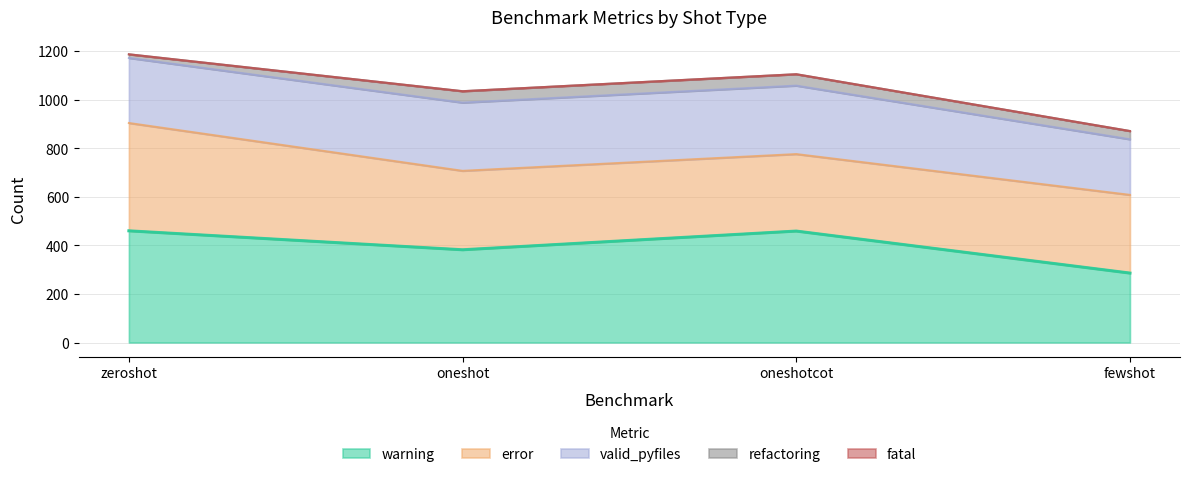

Reading left to right, what are all the values shown in this chart?

warning: 460	382	459	286
error: 444	325	317	322
valid_pyfiles: 268	281	282	229
refactoring: 15	47	47	34
fatal: 0	0	0	0